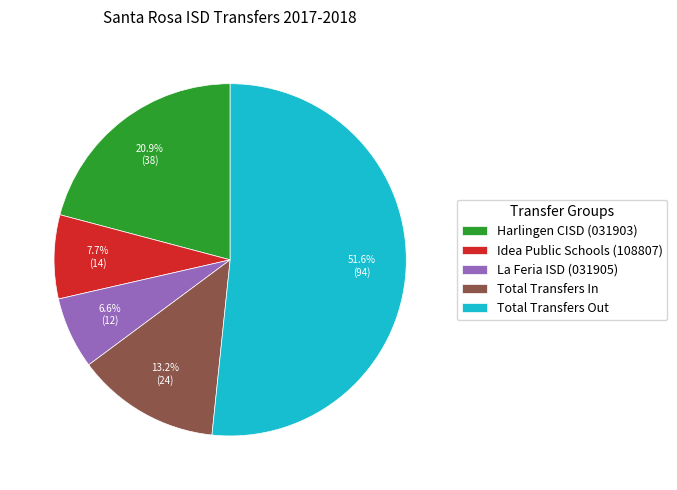

Is there any slice that represents more than half of the pie?

Yes